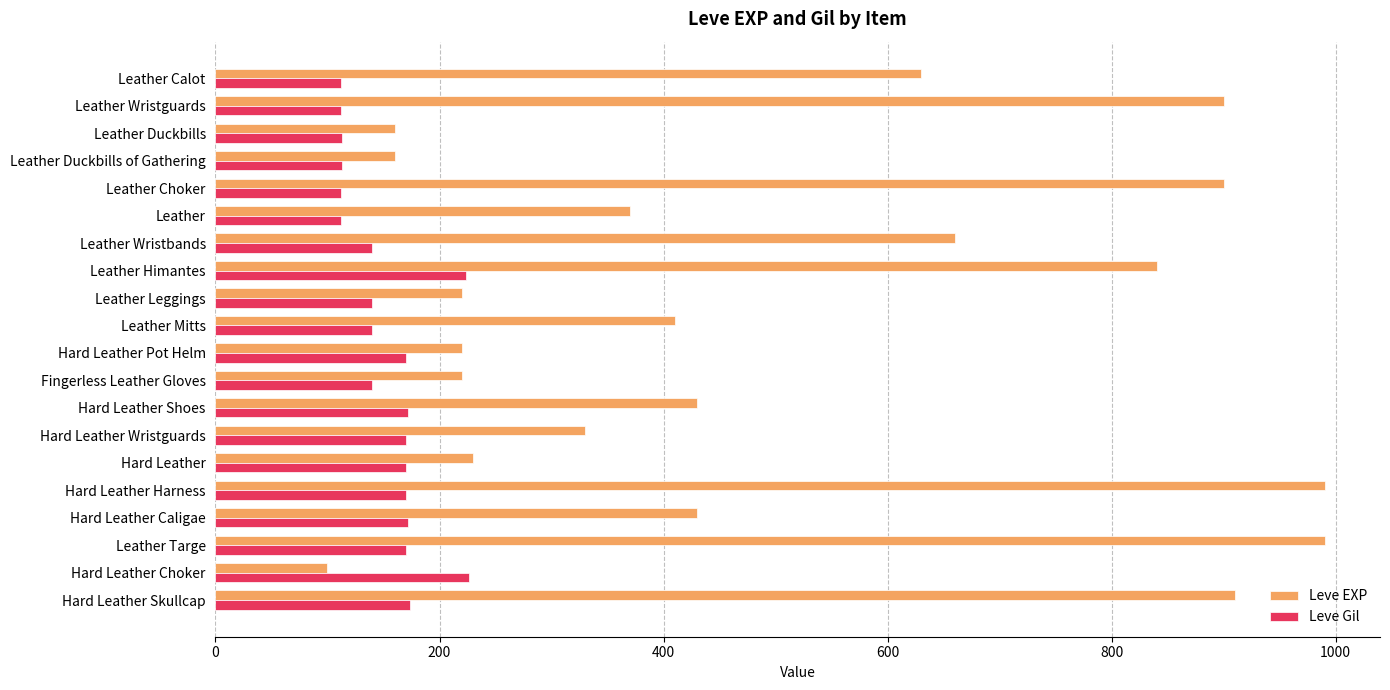

The value of Leve Gil at Hard Leather Shoes is 246. True or false?

False